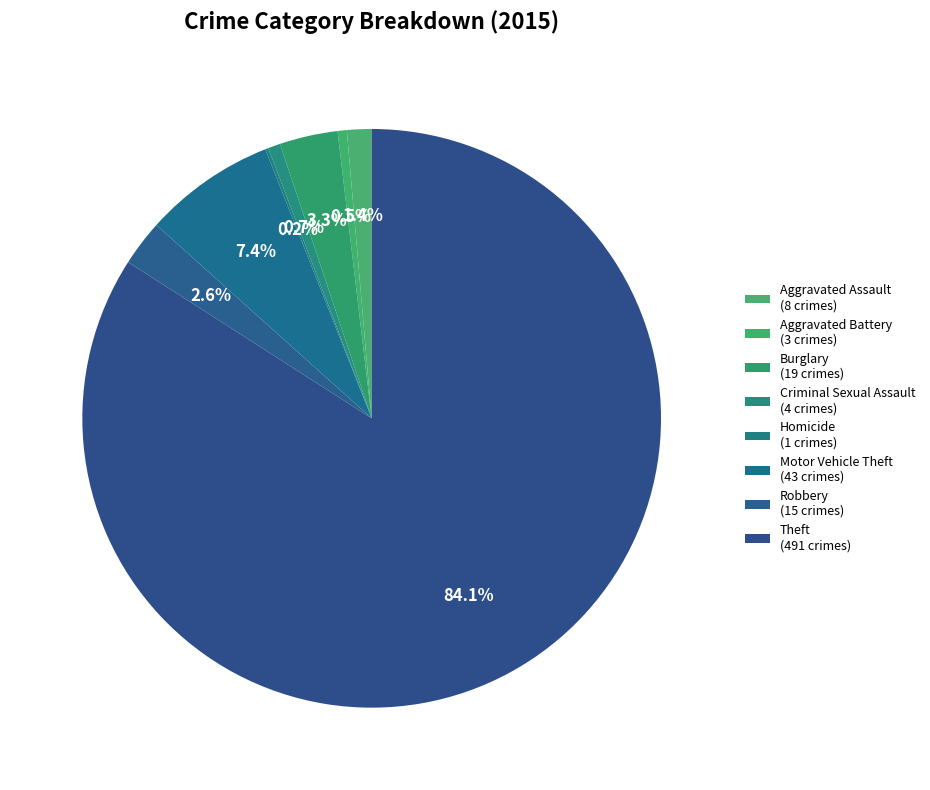

True or false: Burglary accounts for 3% of the total.

True